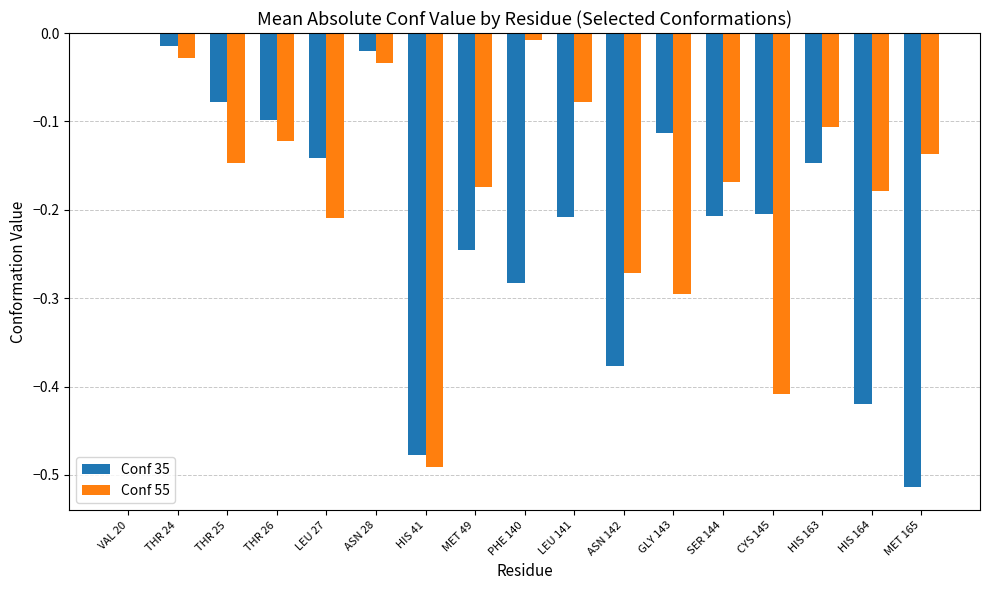

Are the bars grouped side by side (vs. stacked)?

Yes